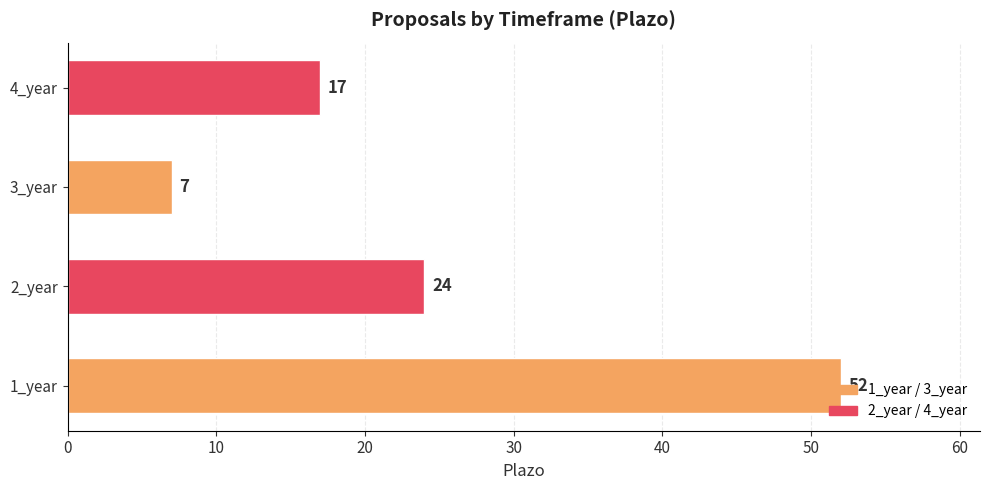

What is the greatest value displayed?

52